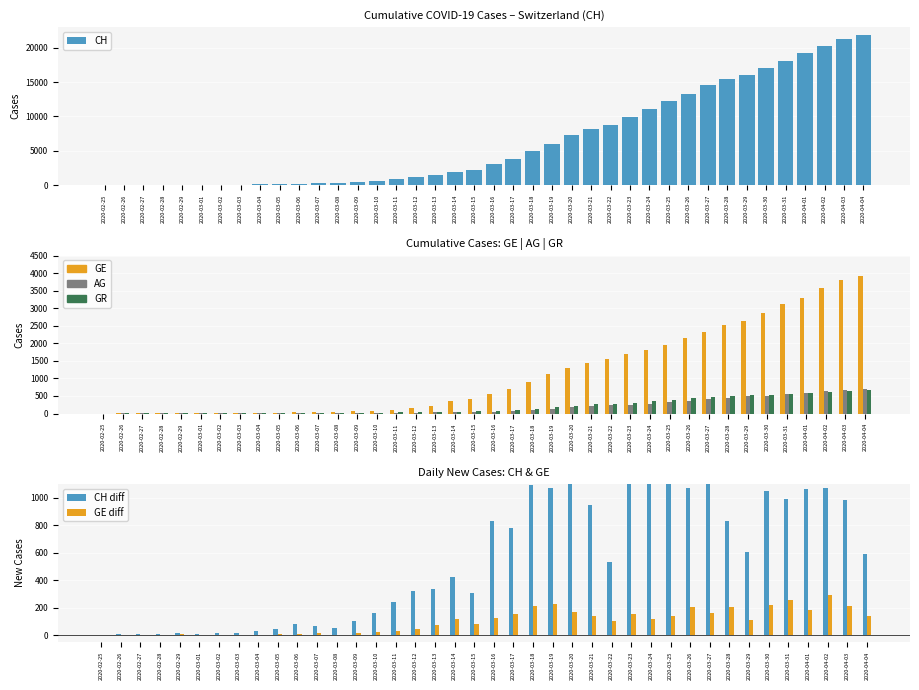

What are all the series names shown in the legend?

CH, GE, AG, GR, CH diff, GE diff